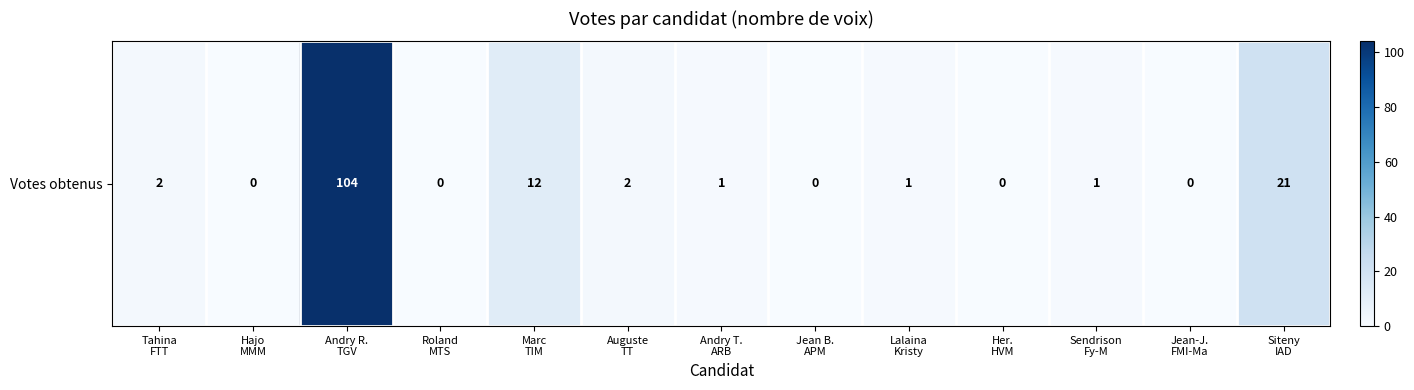

At which label is the value closest to 52?

Siteny
IAD